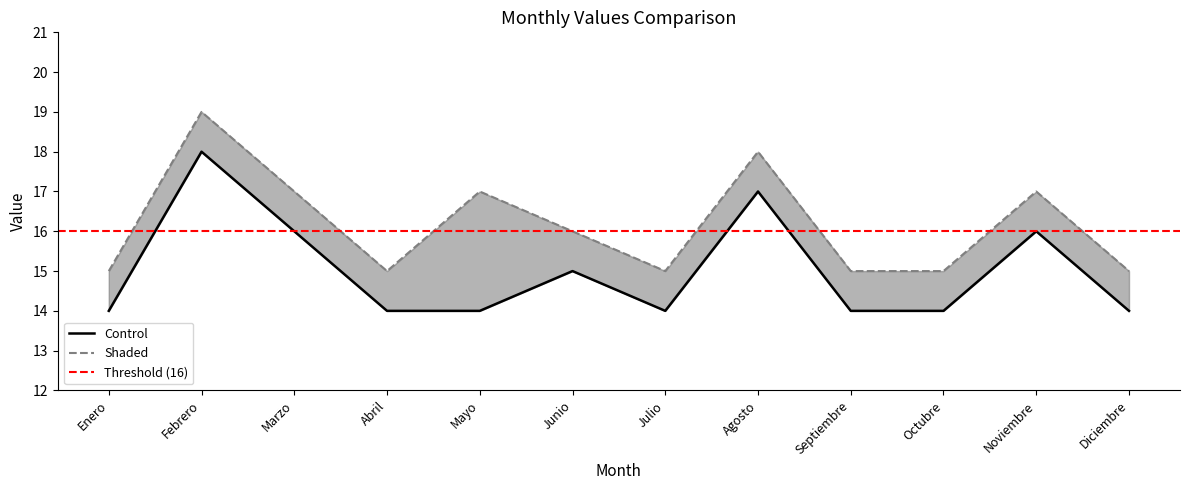

What is the minimum value shown in the chart?

14